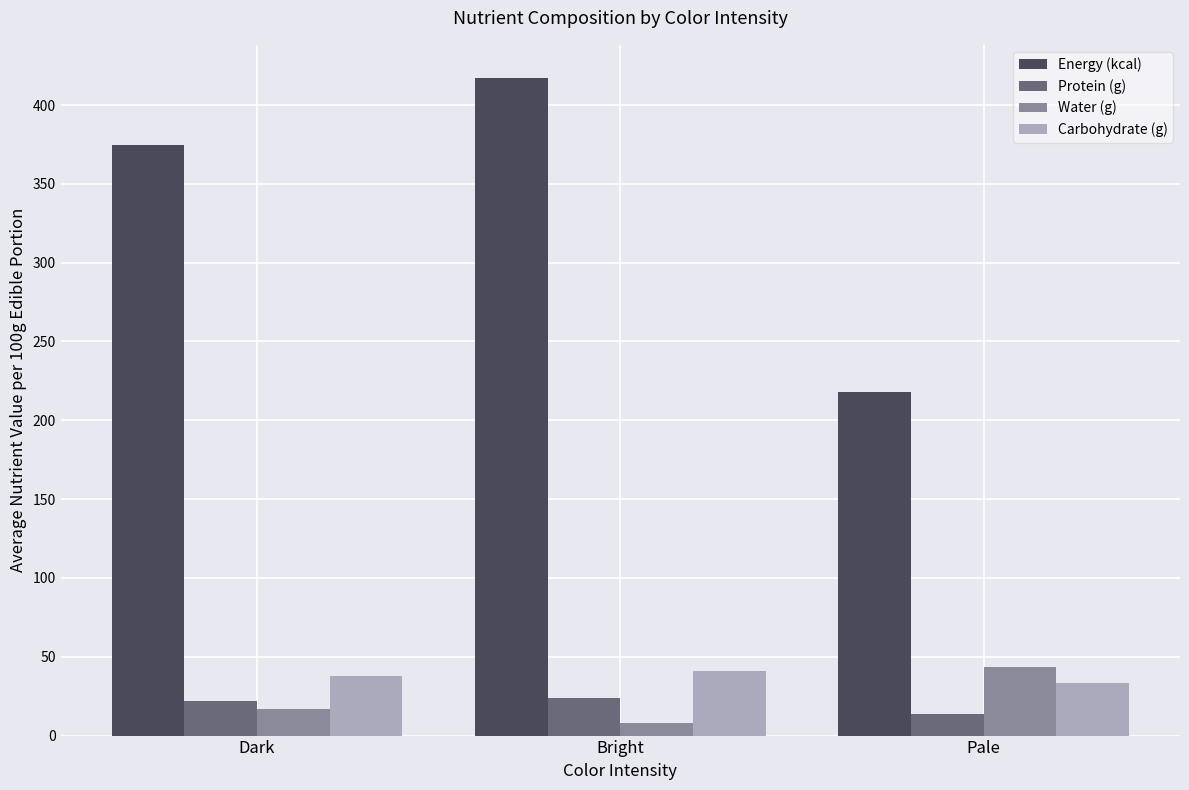

At which category does the chart reach its minimum across all series?

Bright